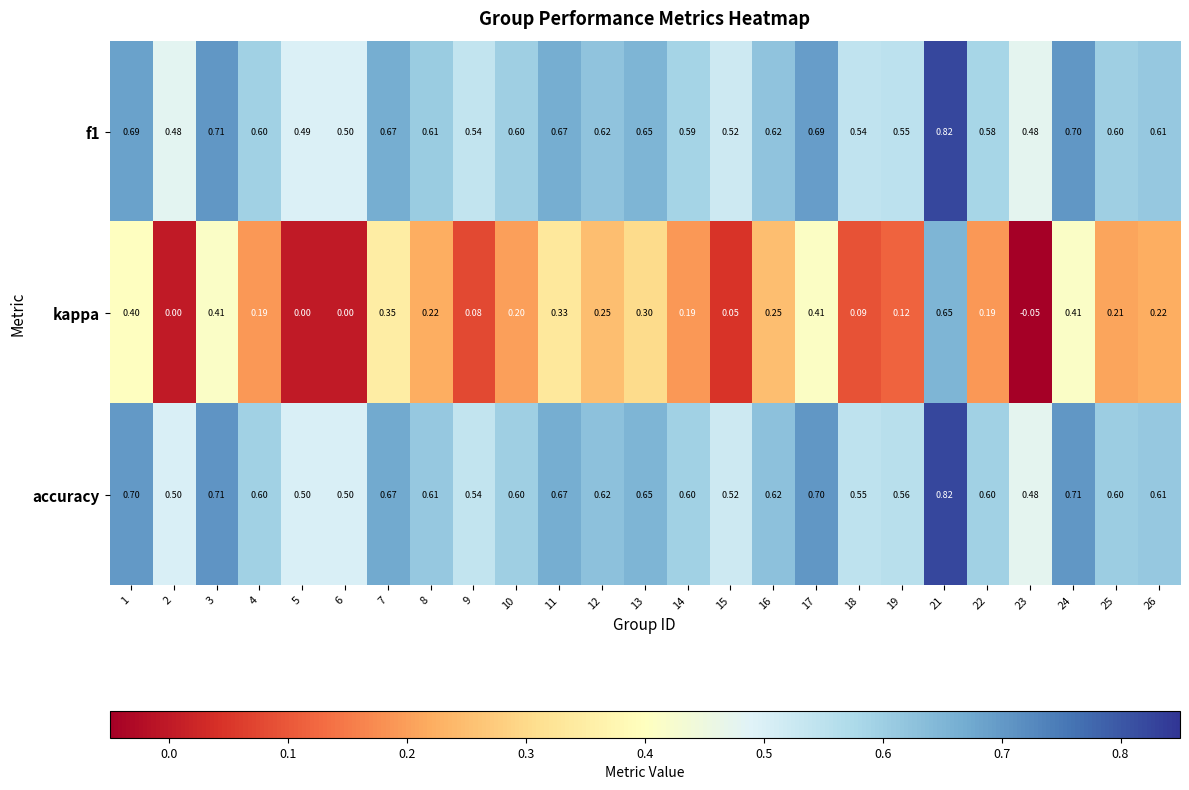

Between 6 and 23, which series saw the biggest shift?

kappa